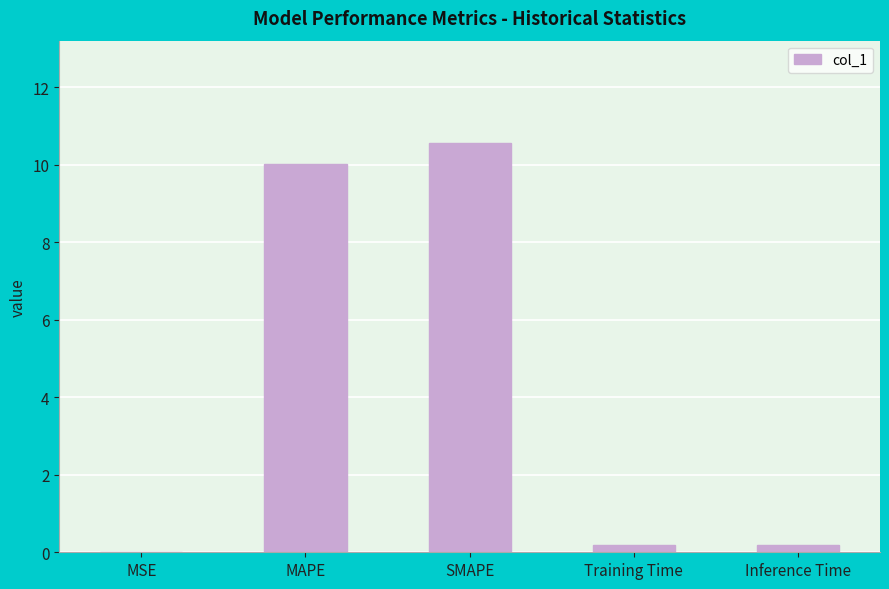

How many series are shown in this chart?

1